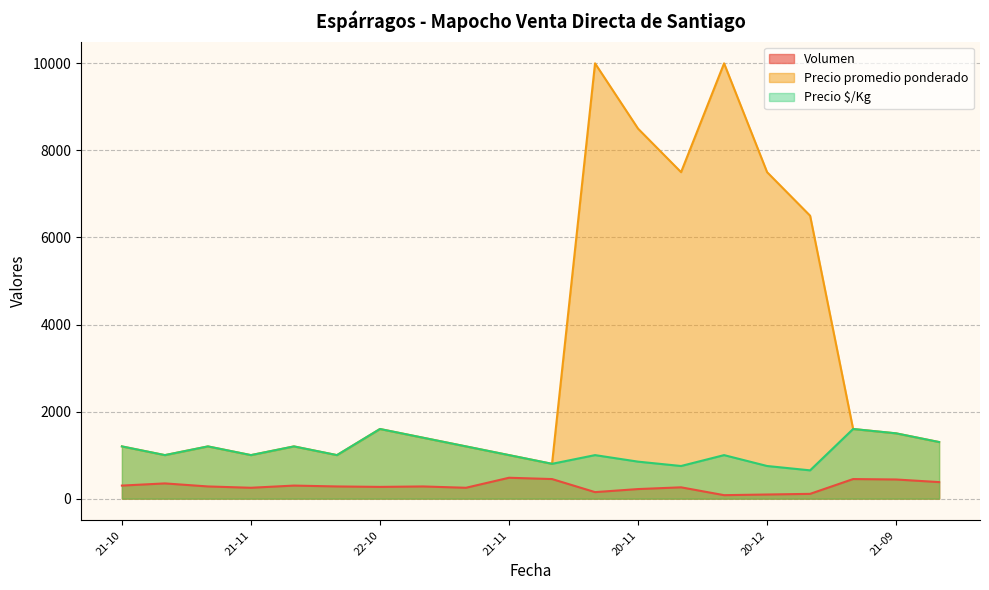

What is the value of the Volumen point at the 12th from the left?

150